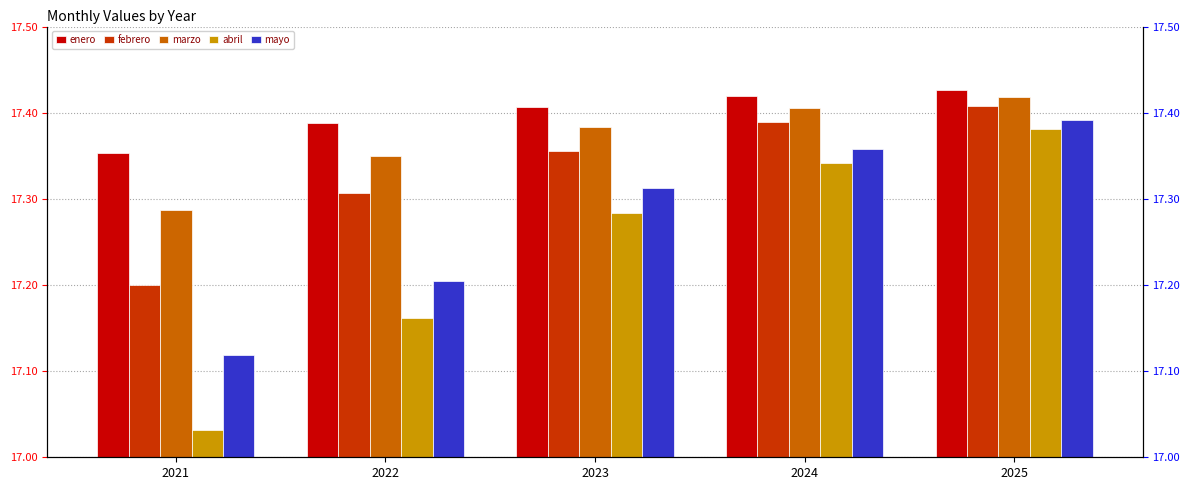

Which series has the largest total across all categories?

enero